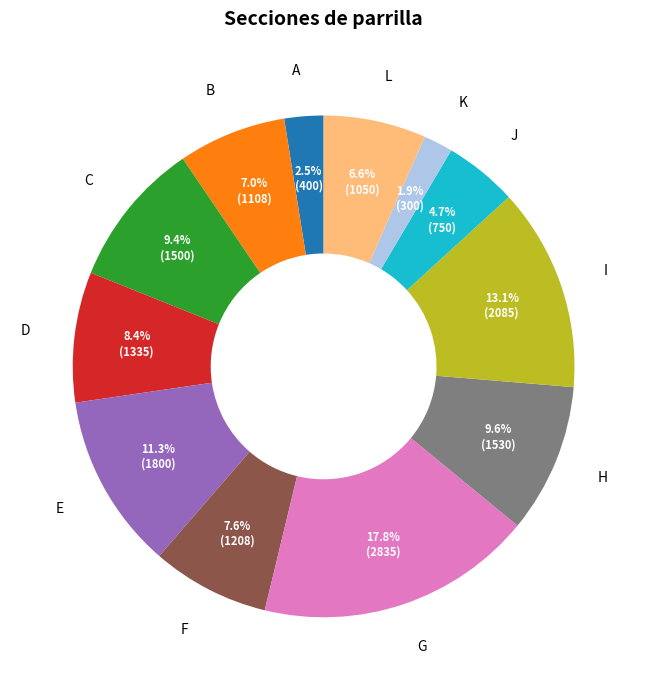

To the nearest percent, what is the difference between the largest and smallest slice percentages?

16%